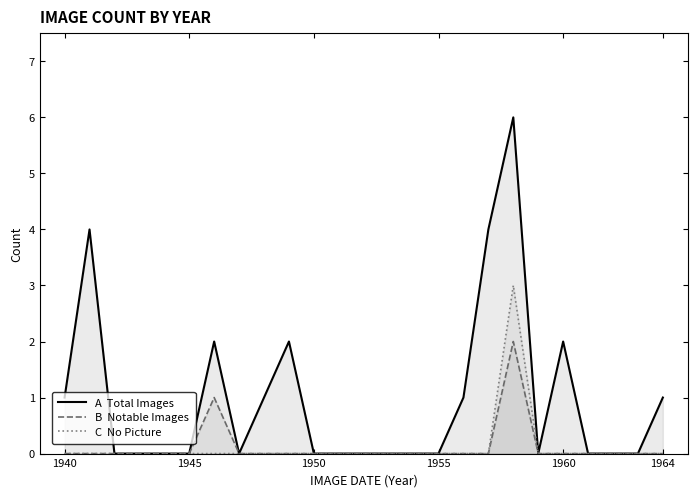

True or false: B  Notable Images and A  Total Images intersect in this chart.

False